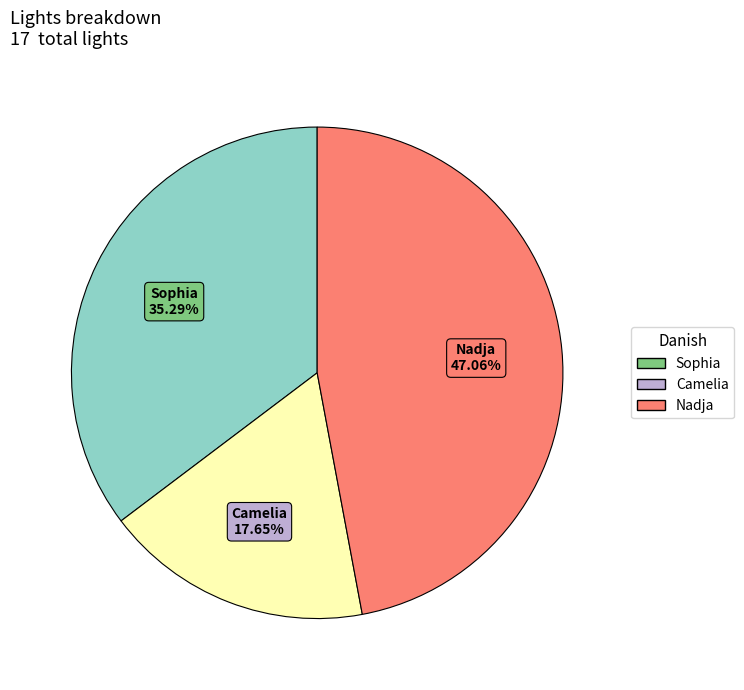

To the nearest percent, what is the difference between the Sophia and Nadja slice percentages?

12%